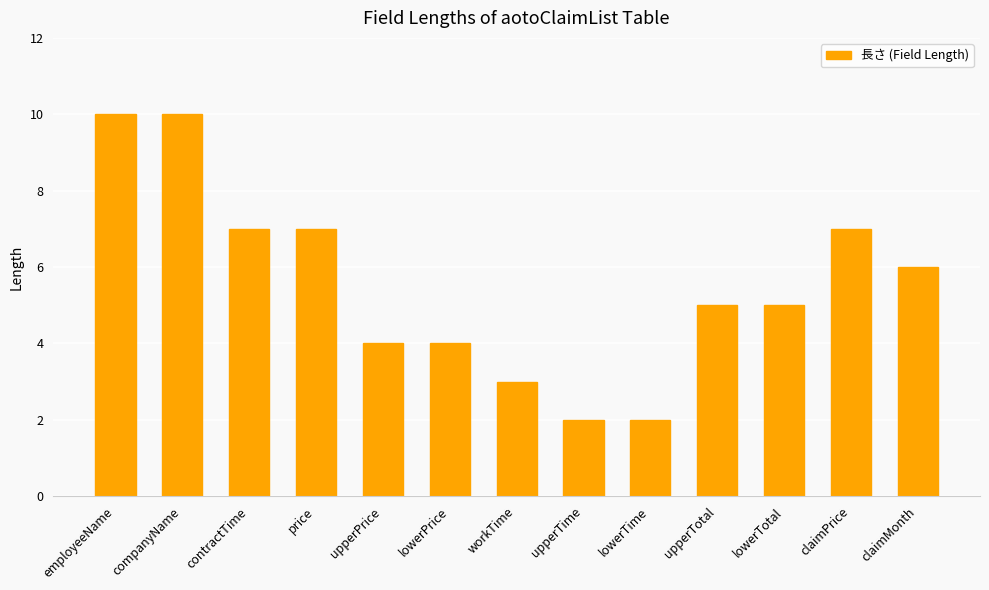

Count the number of categories in the chart.

13